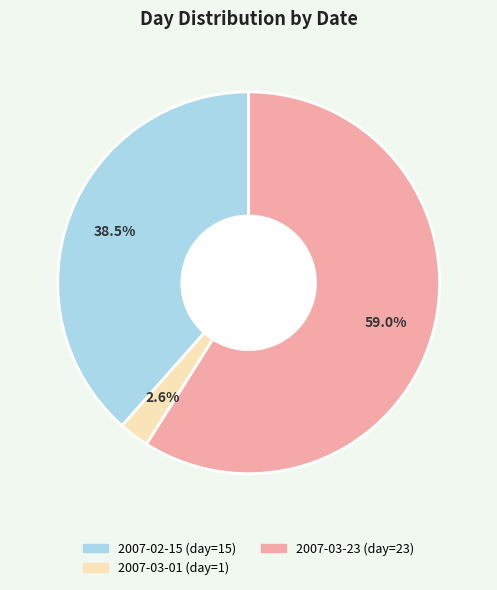

Does 2007-03-23 represent more than half of the total?

Yes